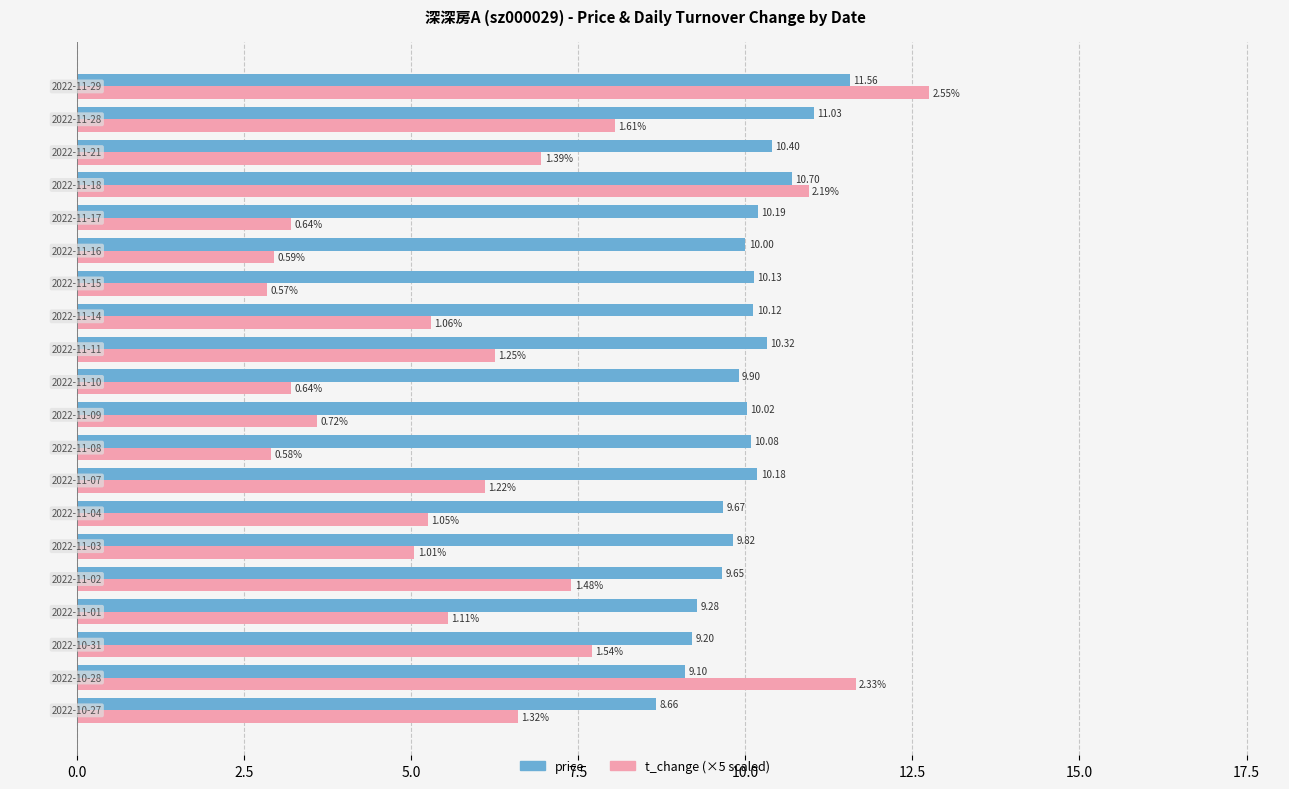

Count the number of categories in the chart.

20